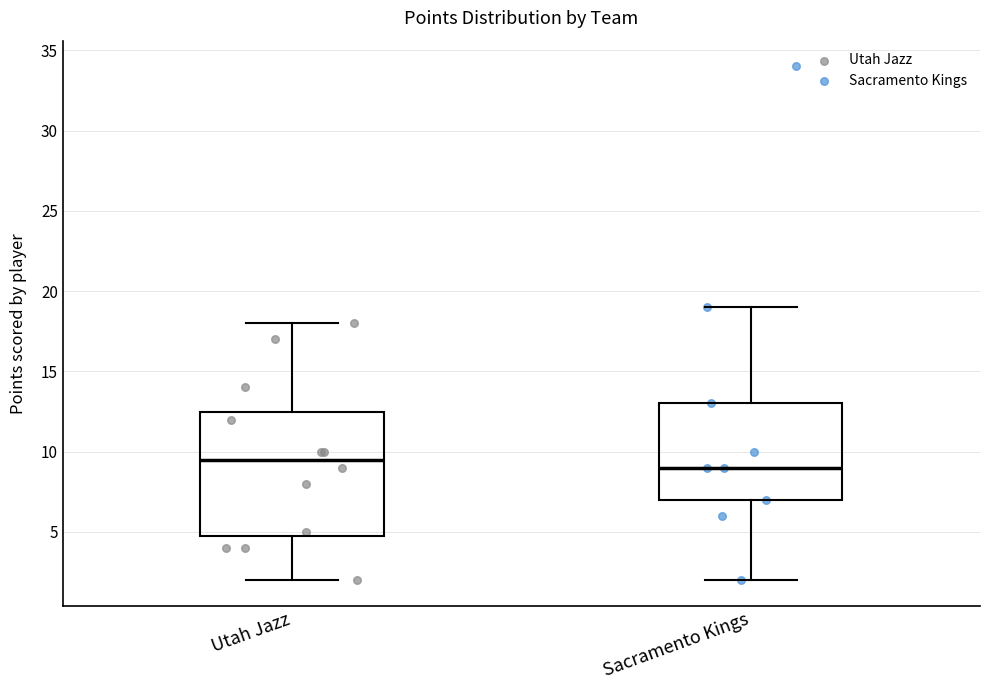

Comparing the boxes themselves (not the whiskers), which one is the tallest?

Utah Jazz